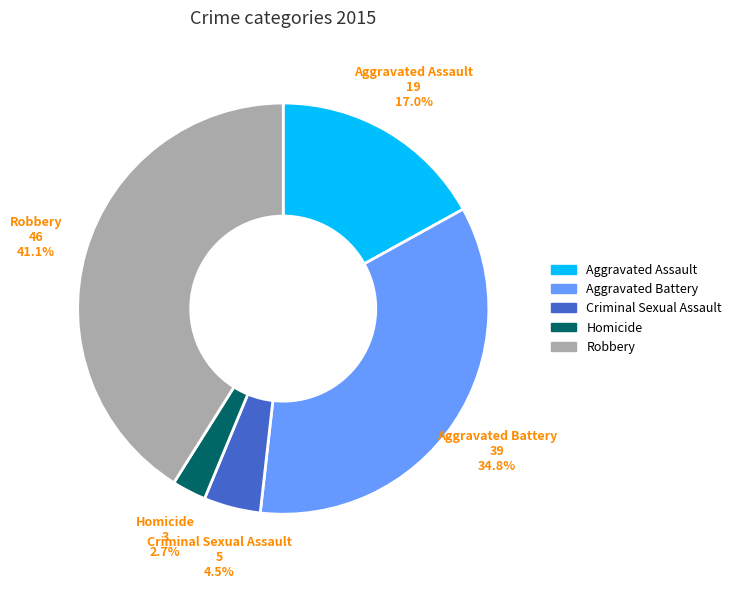

Rank the categories by value from lowest to highest.

Homicide, Criminal Sexual Assault, Aggravated Assault, Aggravated Battery, Robbery